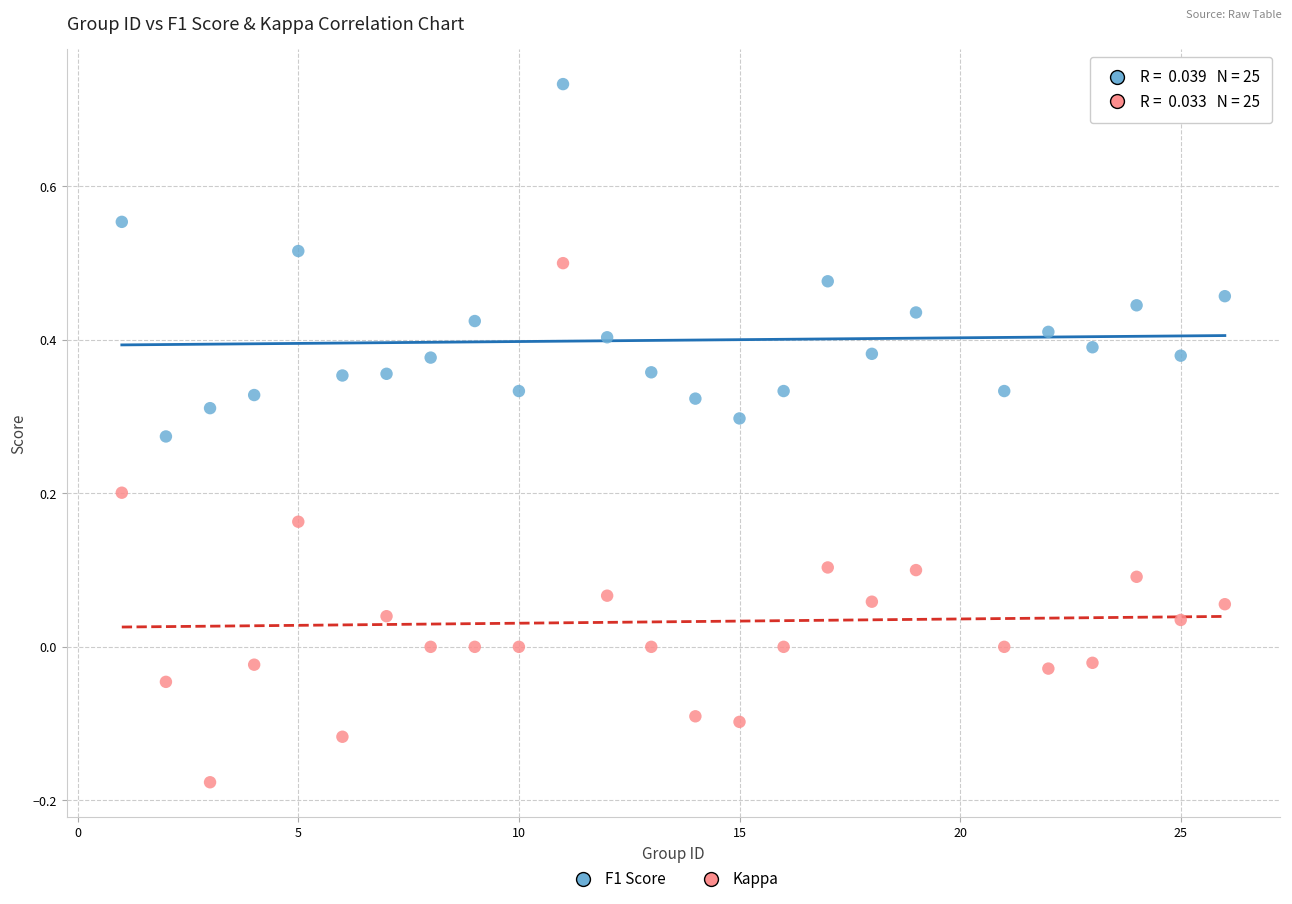

Across all data points, what is the range of X values (max minus min)?

25.0